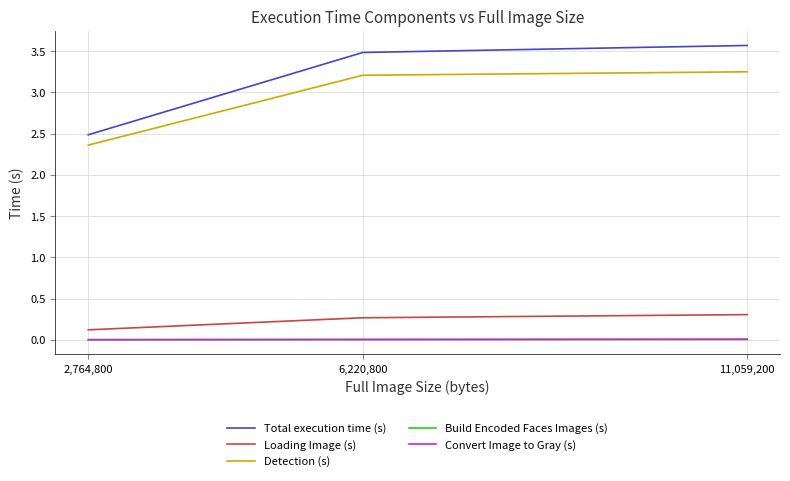

Count the number of categories in the chart.

3